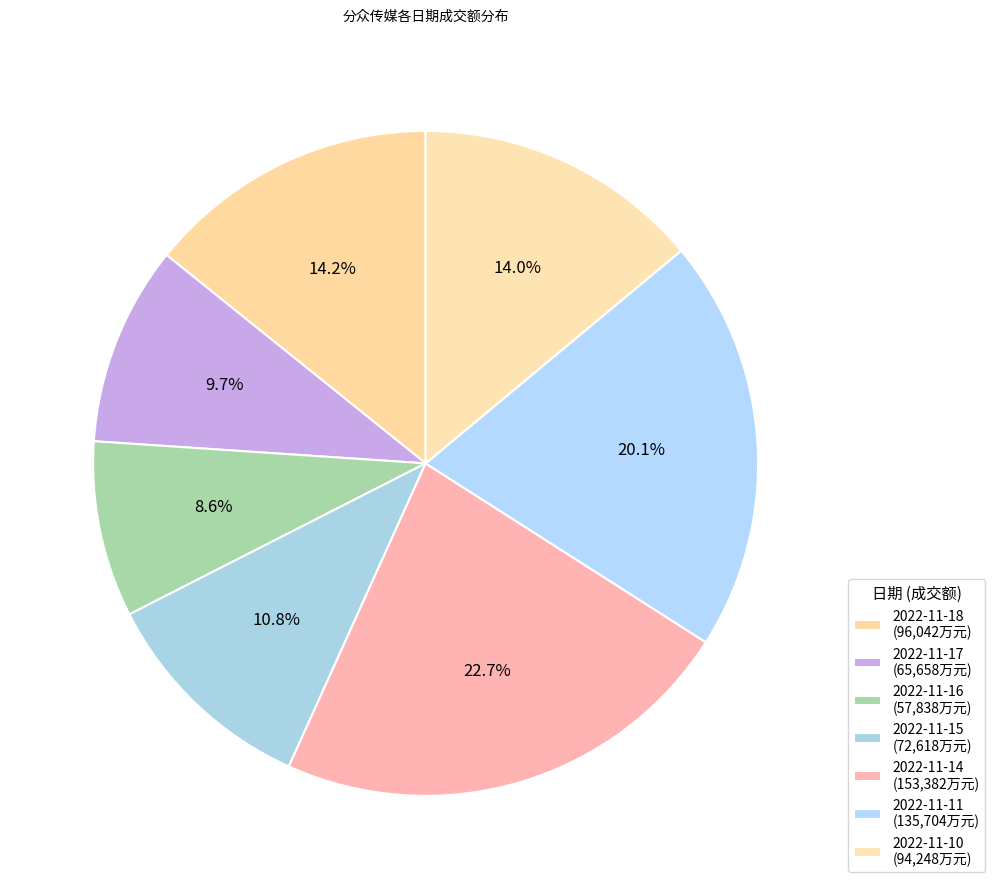

How many segments does this pie chart have?

7